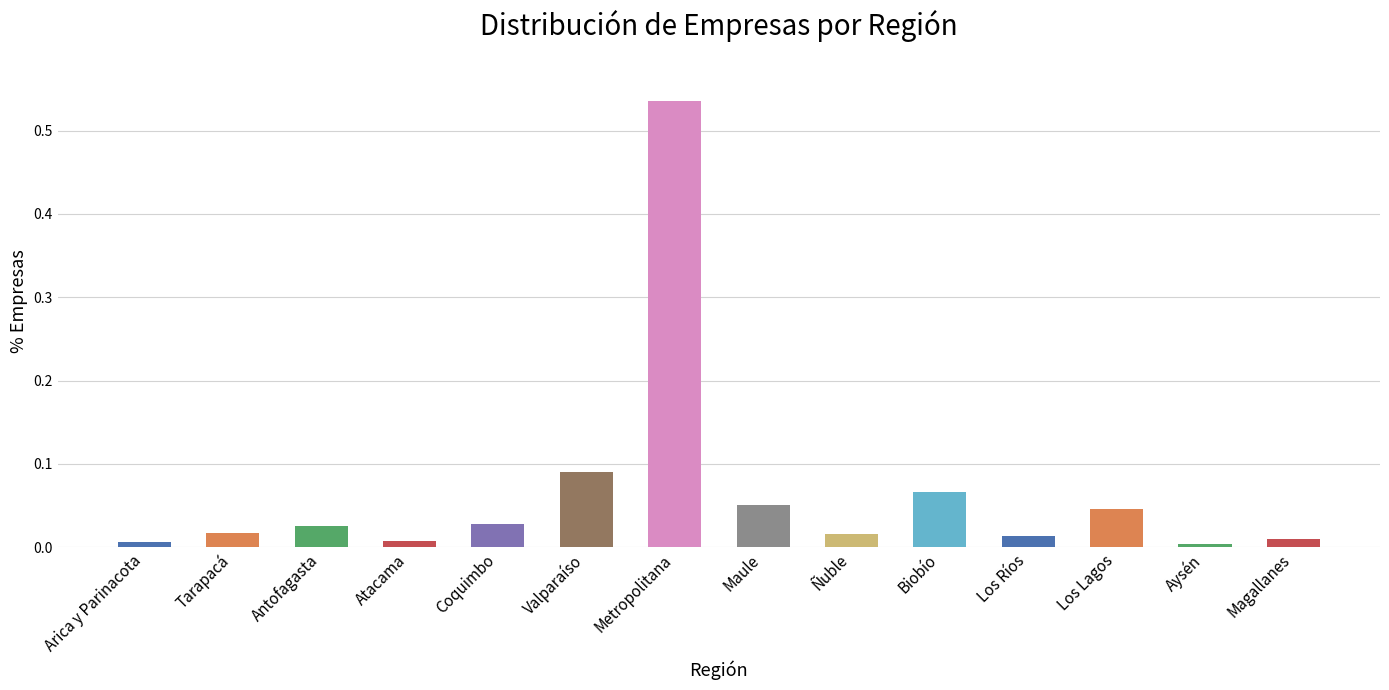

Is it true that the value at Magallanes is 0.0?

True